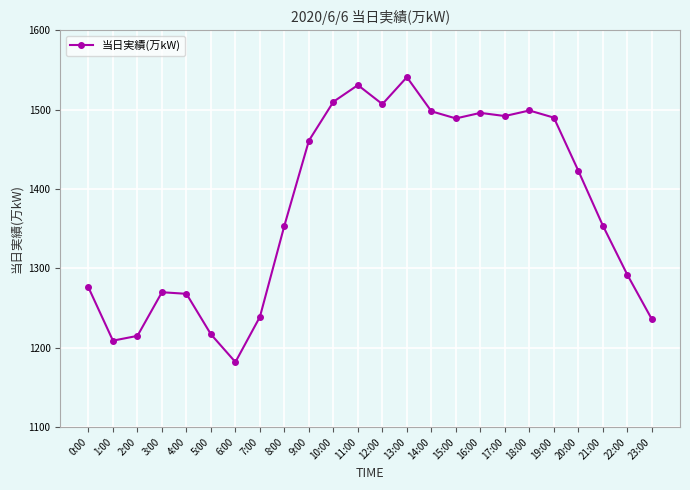

What is the sum of all values?

33049